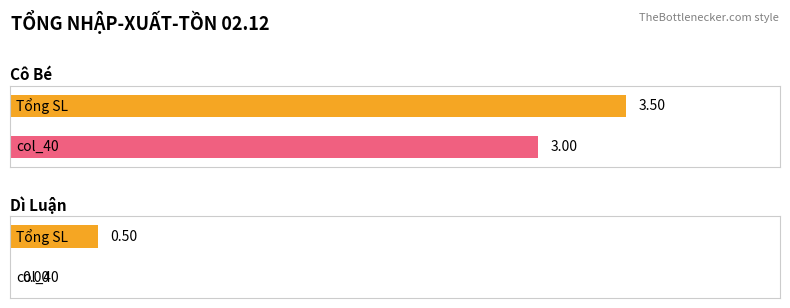

What is the difference between the maximum and minimum values in the col_40 series?

3.0